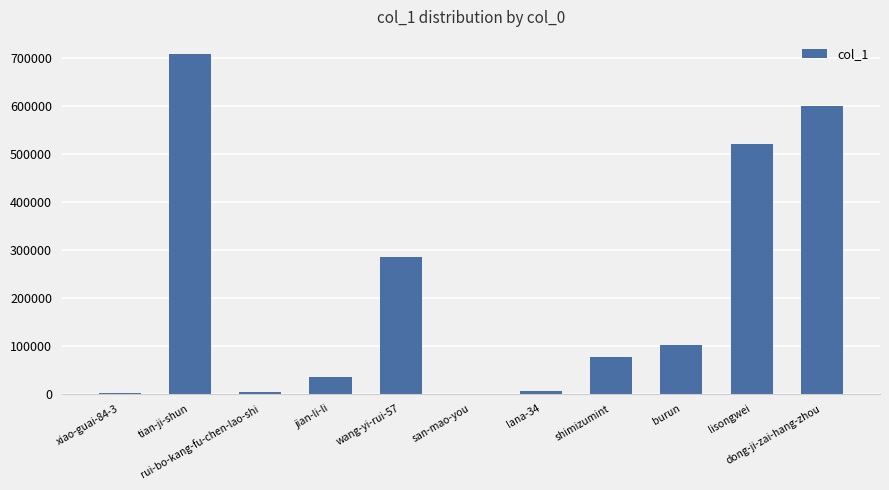

Approximately how many times larger is the value at dong-ji-zai-hang-zhou compared to rui-bo-kang-fu-chen-lao-shi?

160.7